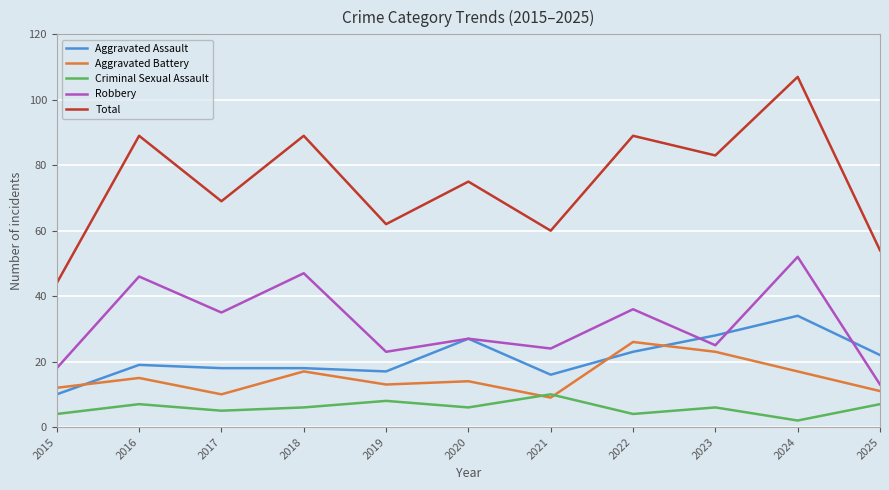

What is the spread (max minus min) of values at 2017?

64